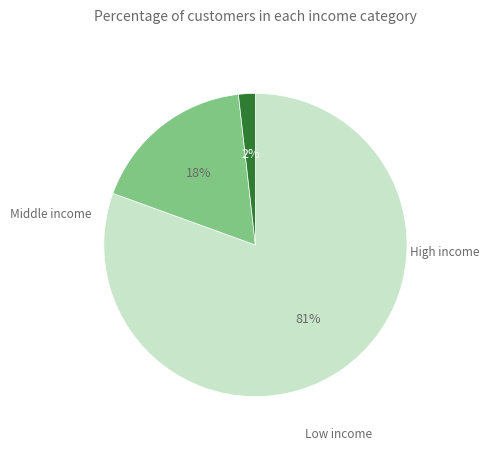

Is there any slice that represents more than half of the pie?

Yes